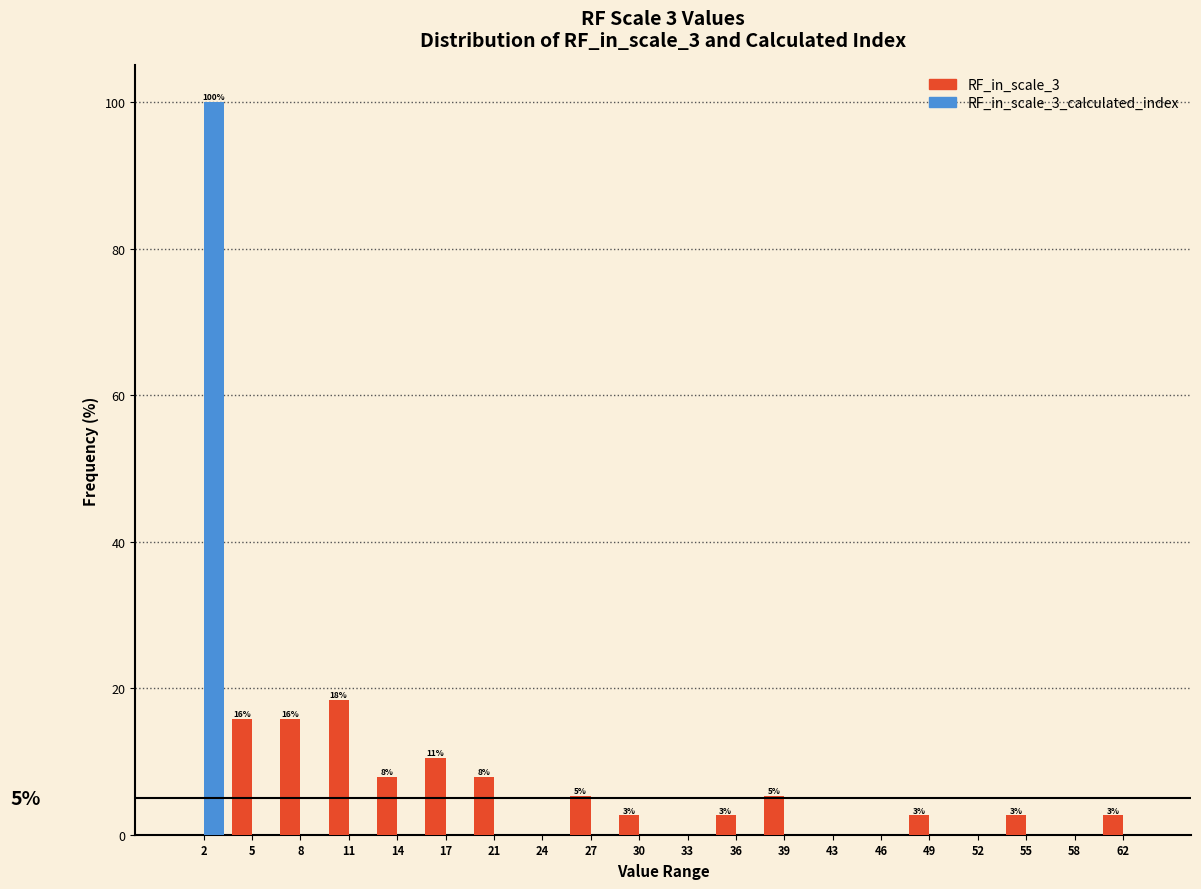

What is the highest value of the RF_in_scale_3_calculated_index series?

100.0